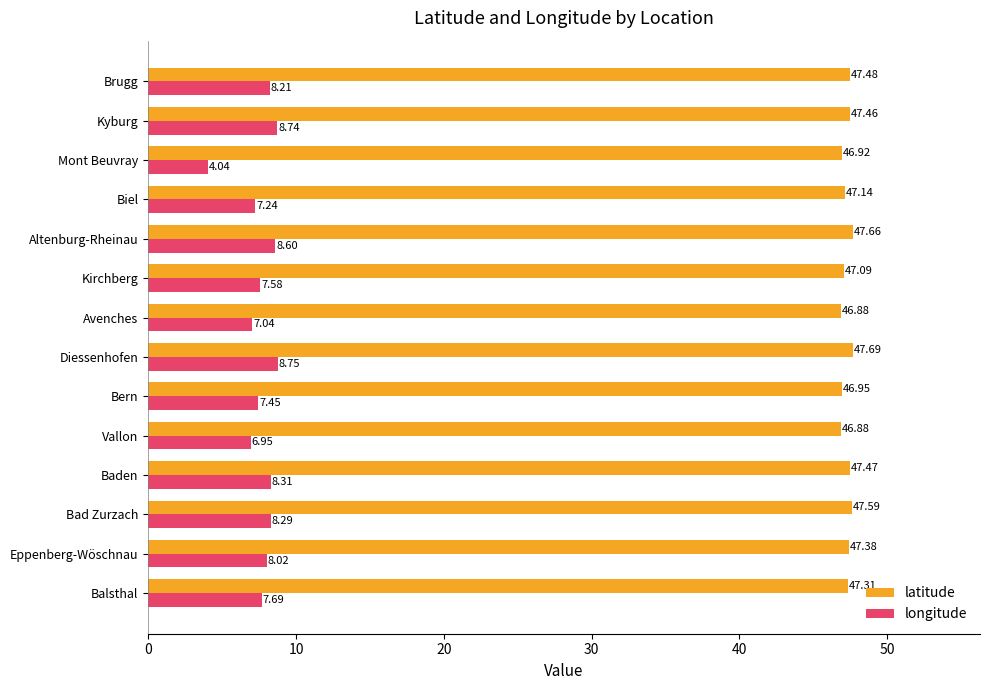

How many data points in longitude are above 8?

7